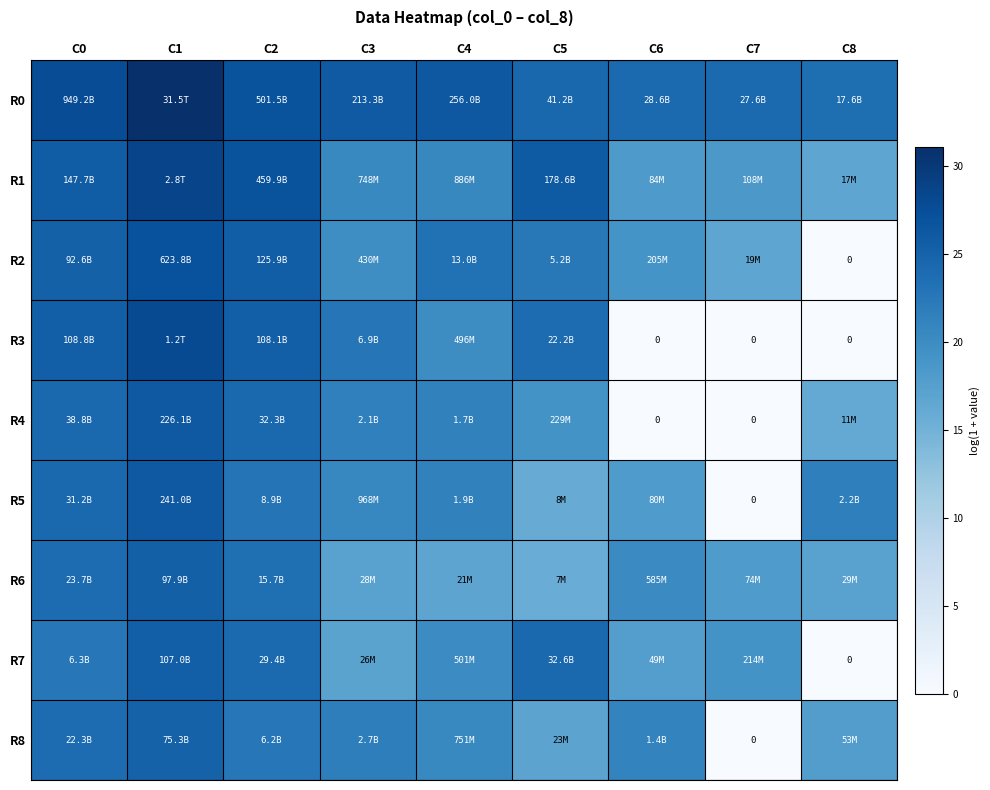

At which label does R7 first exceed 20?

C0